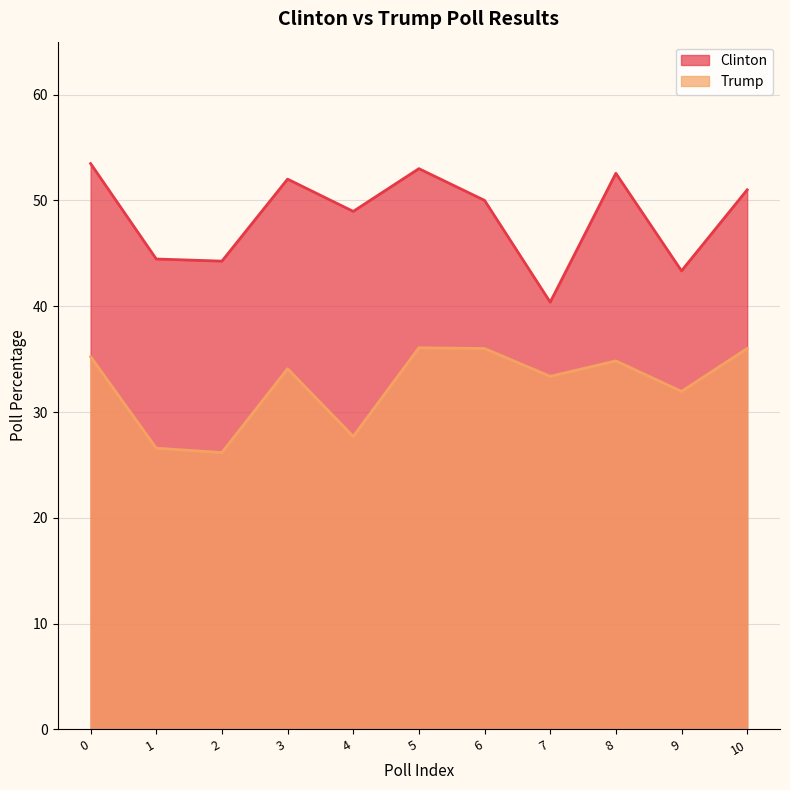

At how many categories does at least one series exceed 42?

10